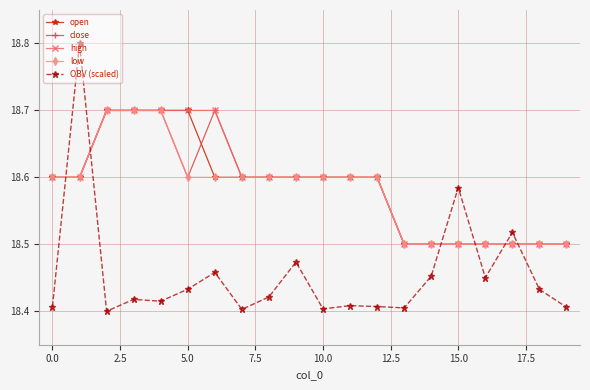

How many times do high and OBV (scaled) cross each other?

6